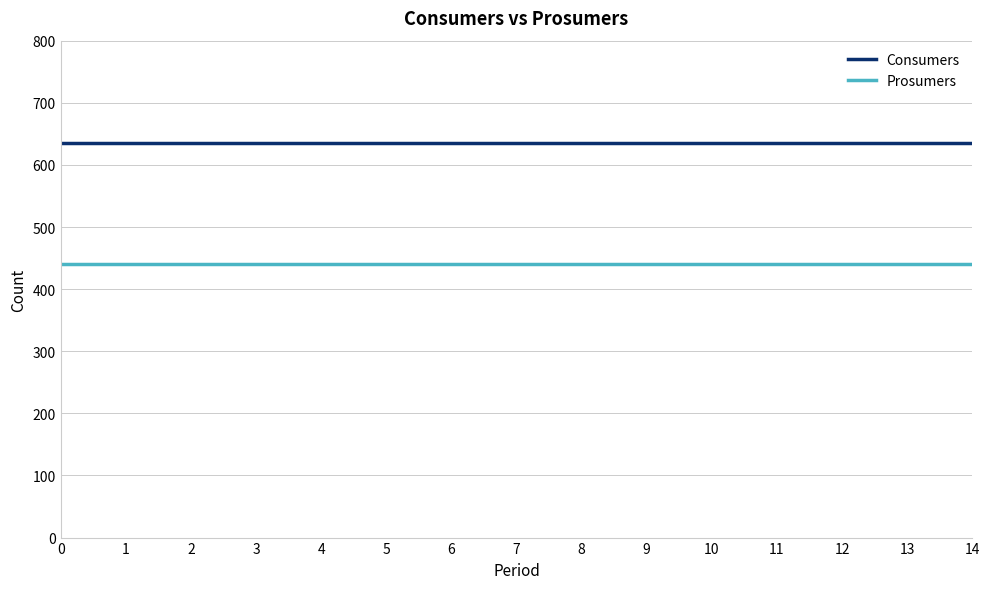

What is the maximum value shown in the chart?

635